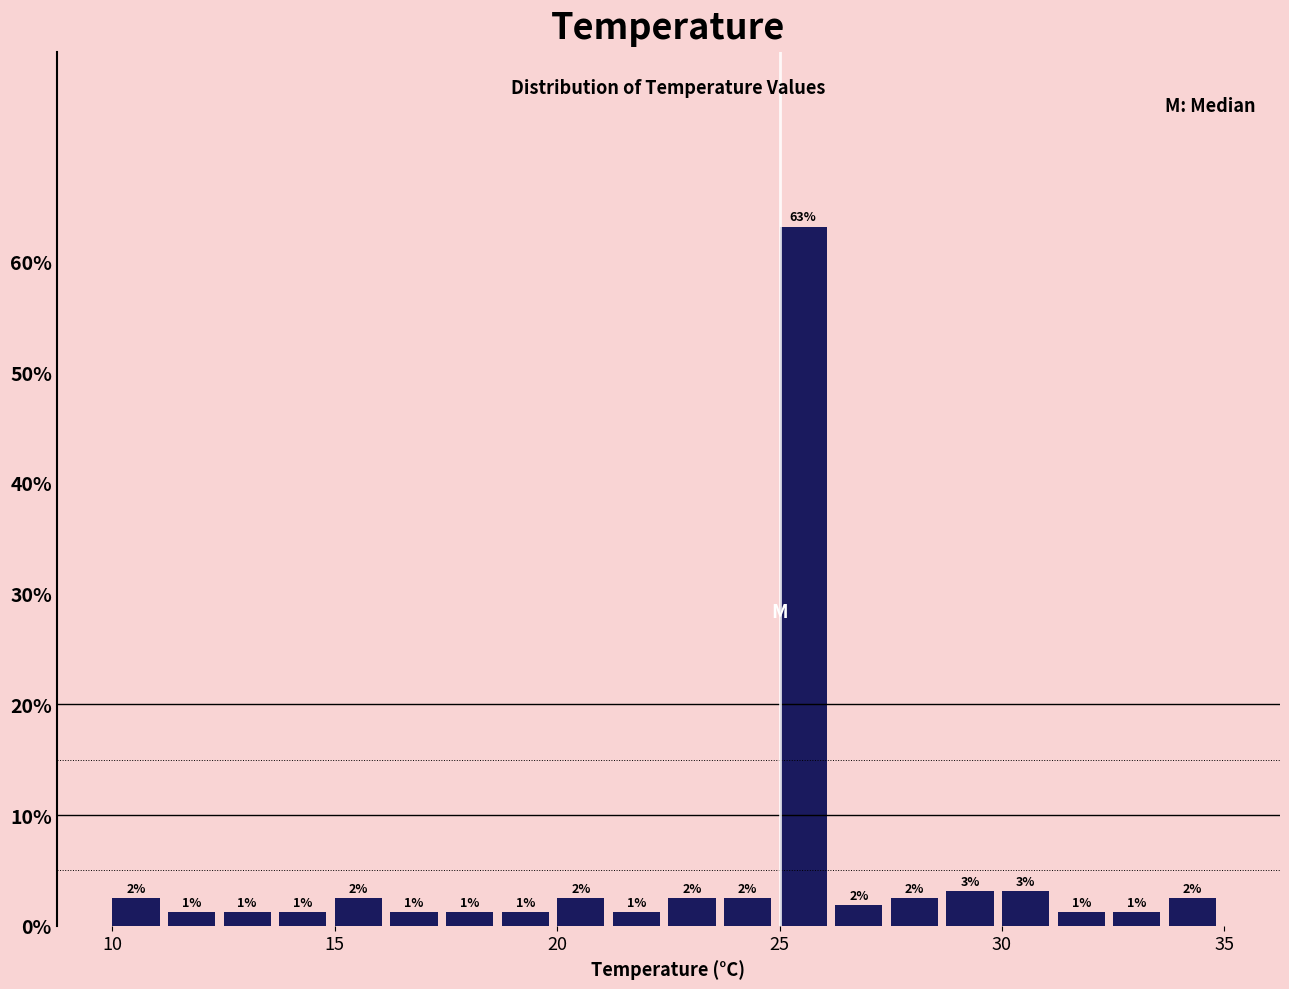

Read against the x-axis, roughly where is the centre of the tallest bar?

25.5